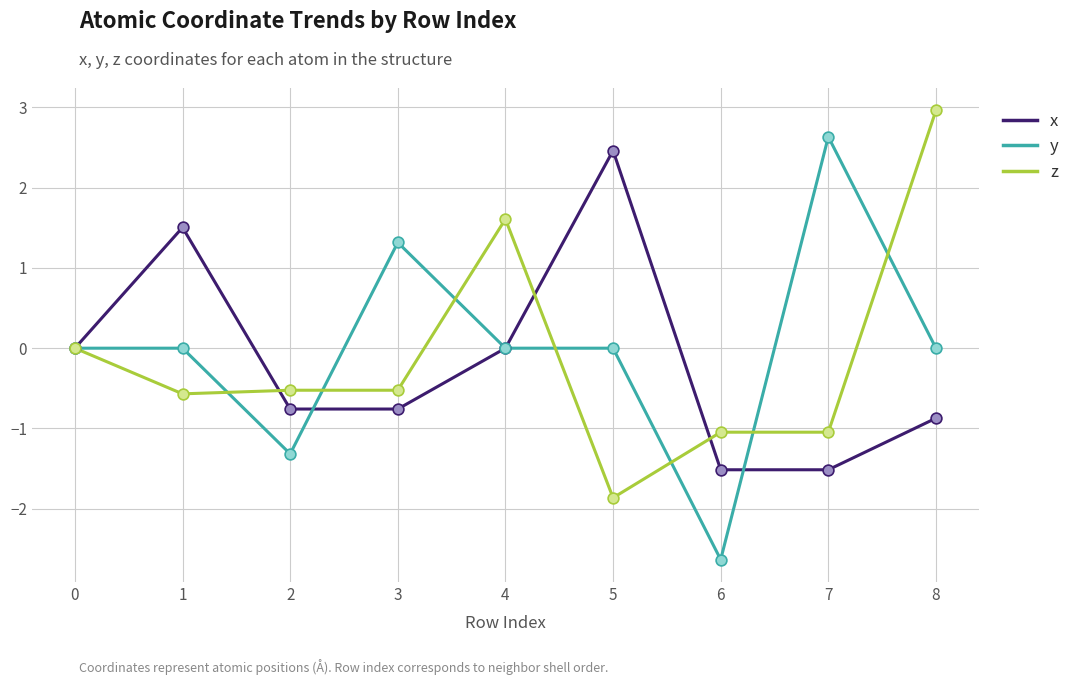

Is the value of x at 3 greater than the value of z at 3?

No